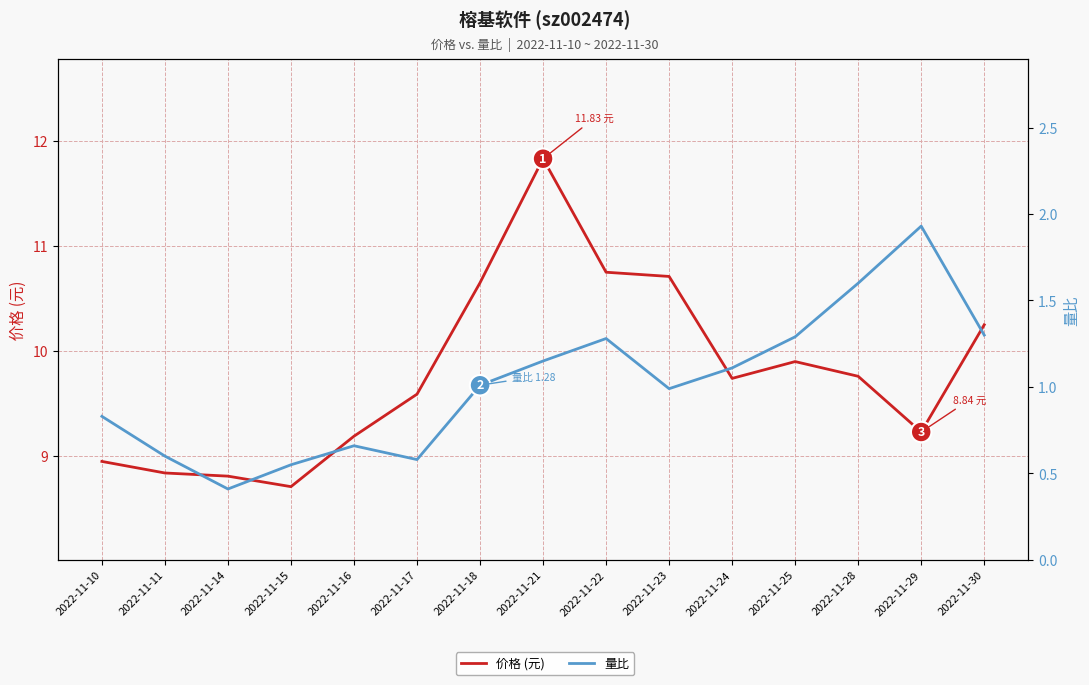

Is the value of 价格 (元) at 2022-11-22 greater than the value of 量比 at 2022-11-24?

Yes